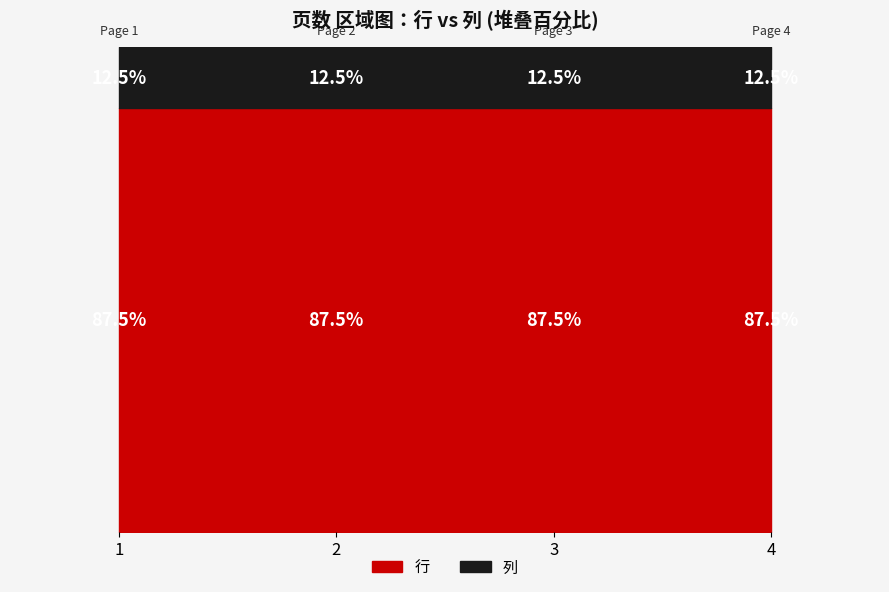

At which category does the chart reach its minimum across all series?

1